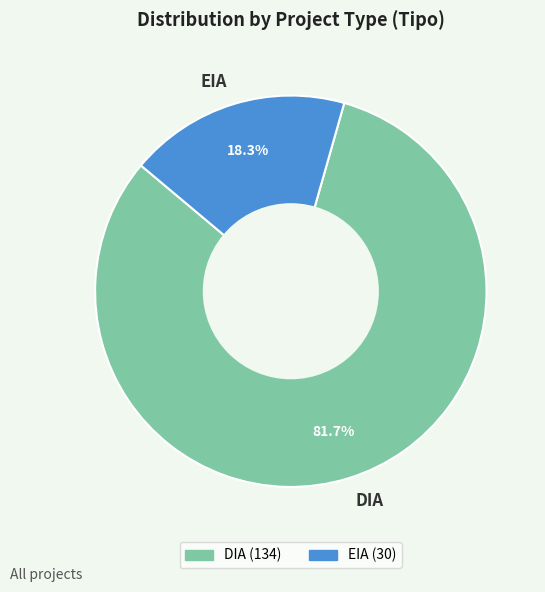

What percentage is the EIA slice, to the nearest percent?

18%